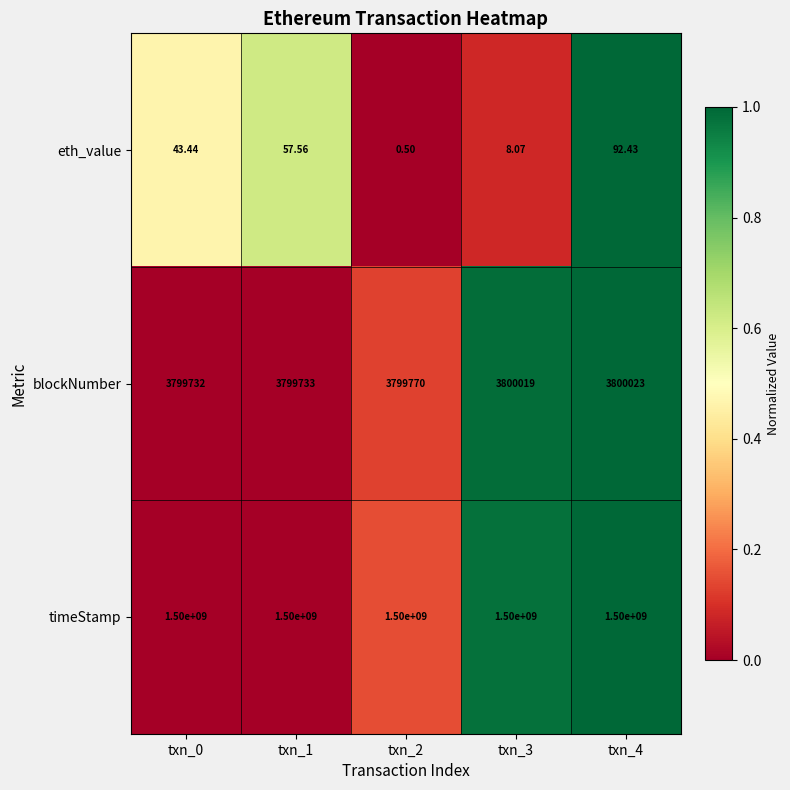

List the series in order of their peak value, lowest first.

eth_value, blockNumber, timeStamp